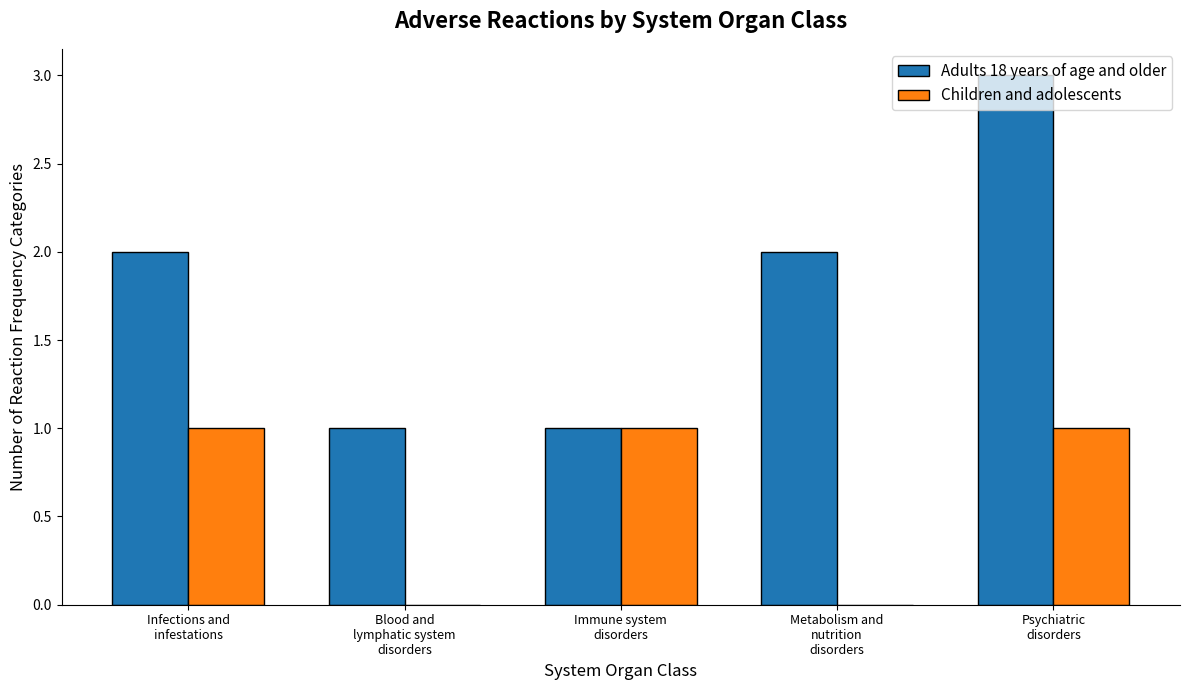

Count the number of categories in the chart.

5